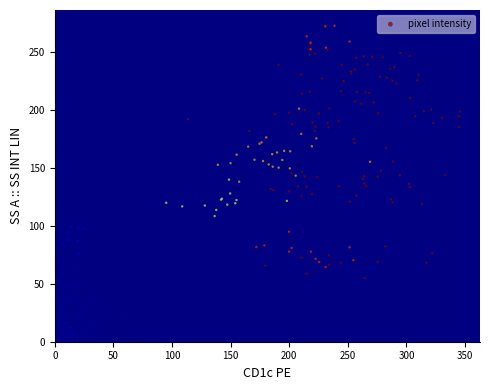

What is the range of X values (max minus min)?

345.5